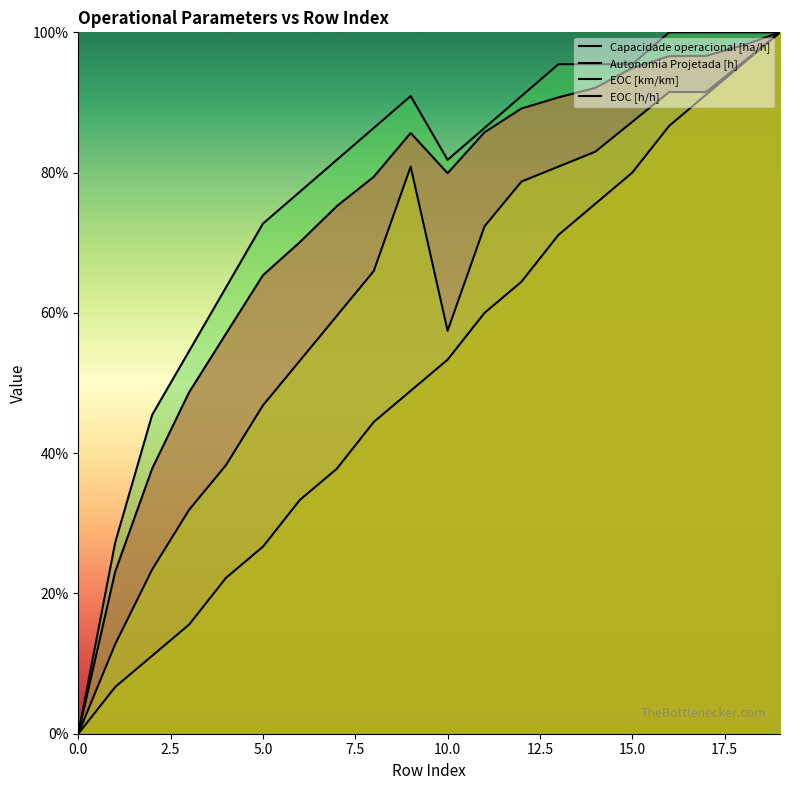

What is the sum of the EOC [km/km] values at 15 and 10?

1.4